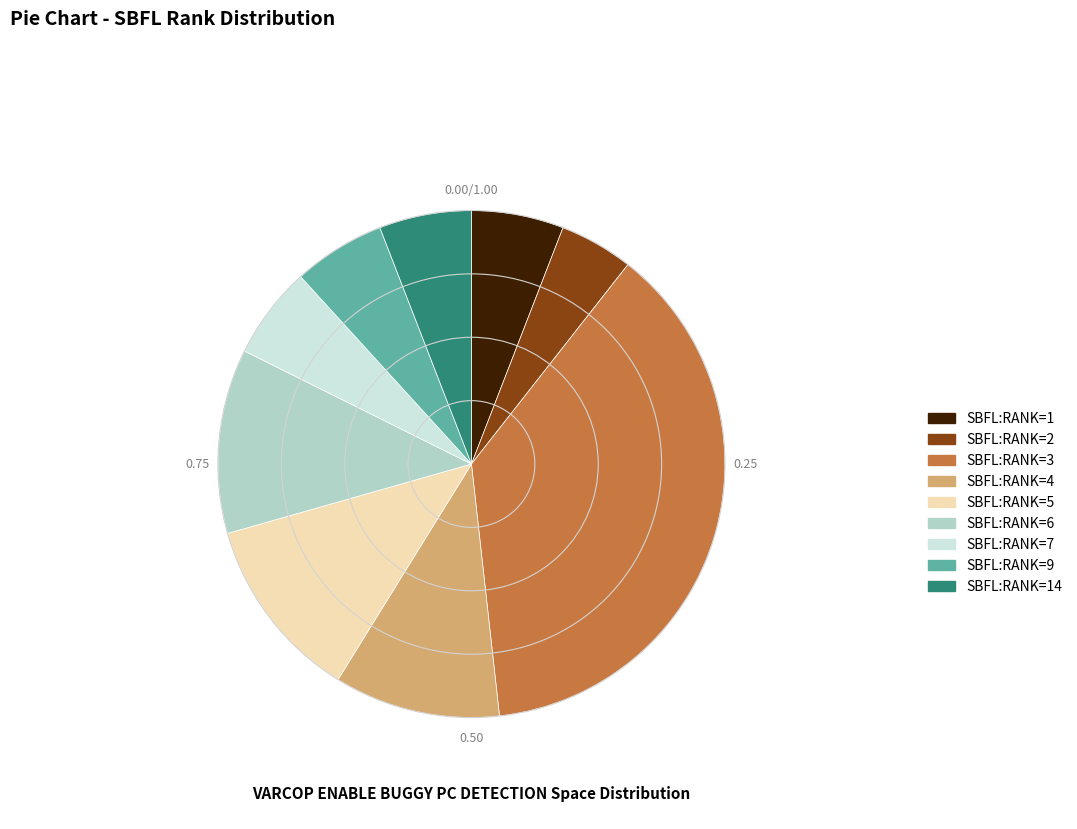

Which category has the biggest portion of the pie?

SBFL:RANK=3